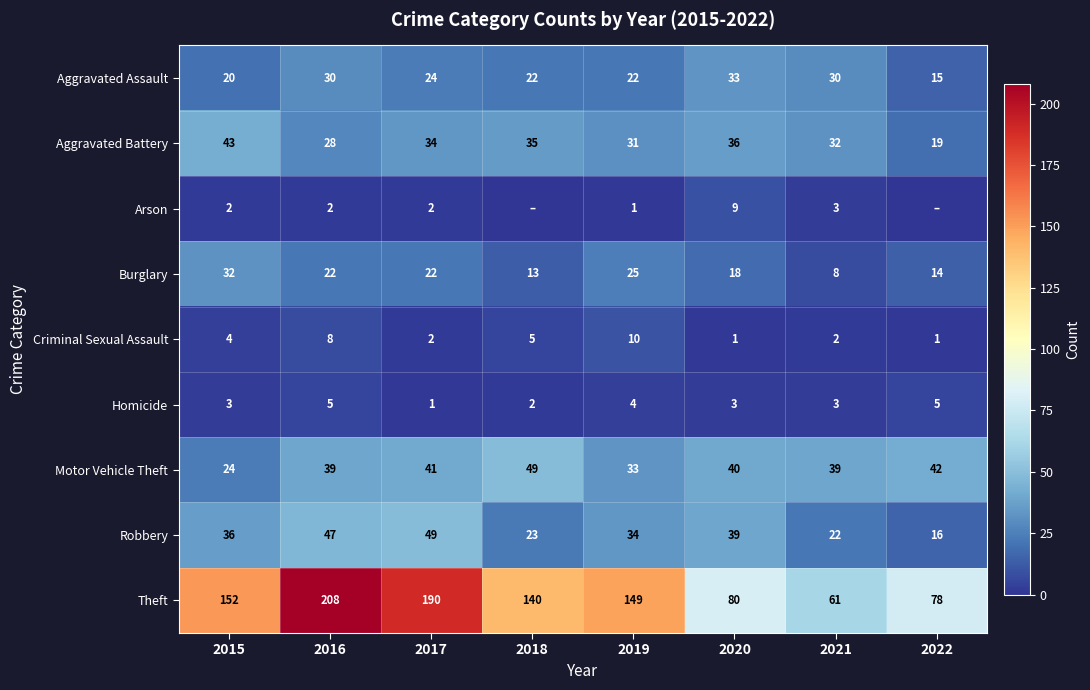

Which has a higher value, 2021 or 2016?

2021